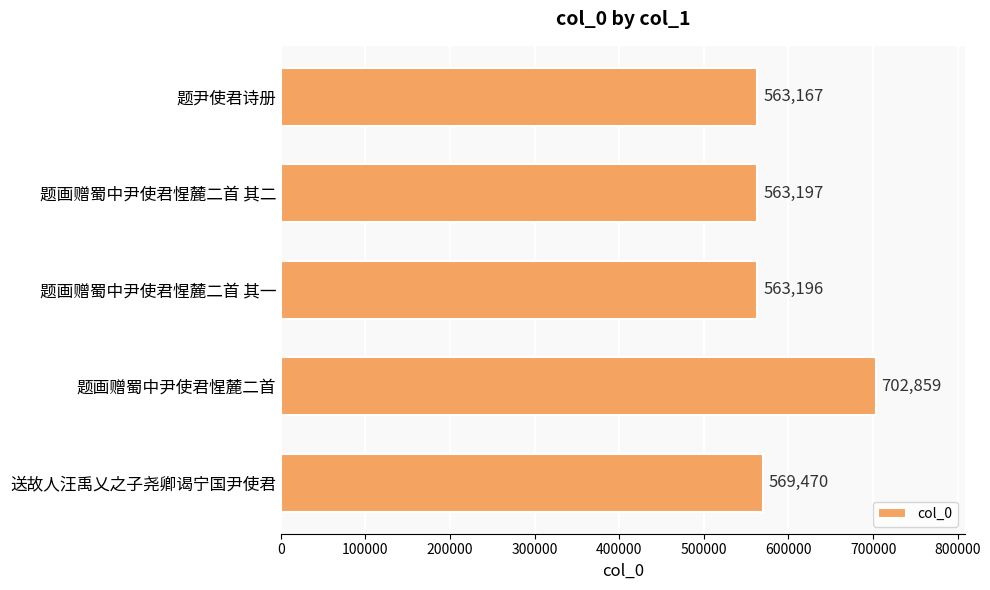

Rank the categories by value from highest to lowest.

题画赠蜀中尹使君惺麓二首, 送故人汪禹乂之子尧卿谒宁国尹使君, 题画赠蜀中尹使君惺麓二首 其二, 题画赠蜀中尹使君惺麓二首 其一, 题尹使君诗册